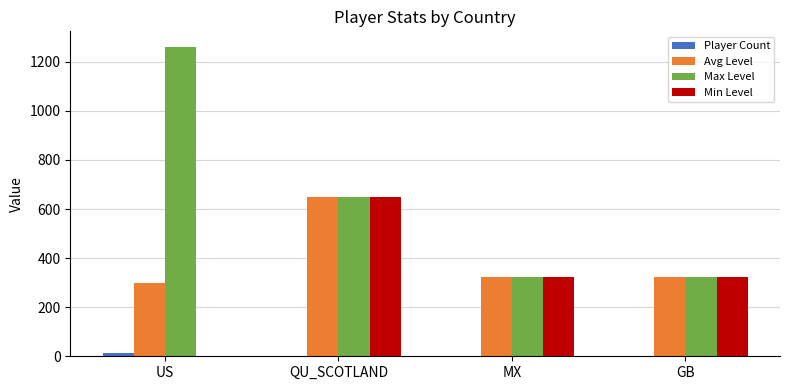

Count the number of data series in this chart.

4